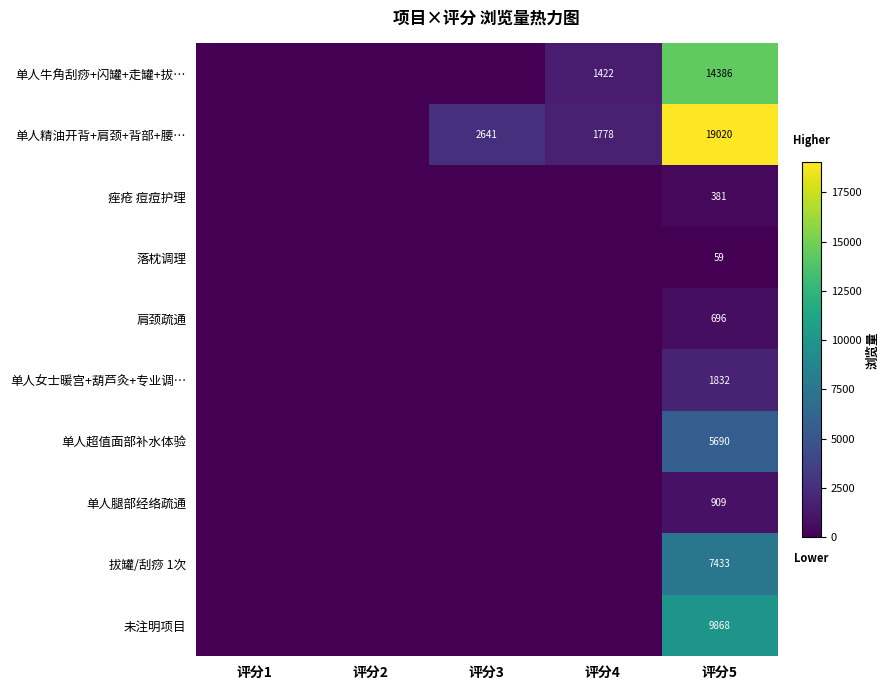

The value of 单人超值面部补水体验 at 评分5 is 7752. True or false?

False